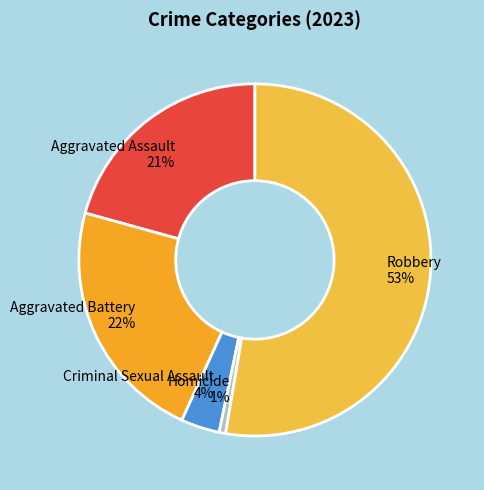

Does Aggravated Battery account for over 50% of the chart?

No